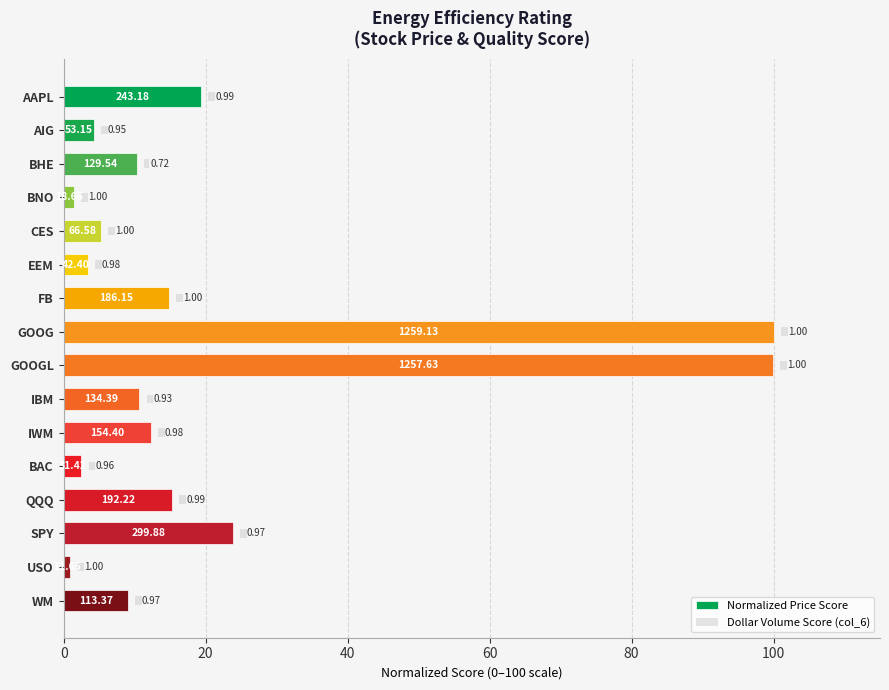

List the series in order of their overall mean, lowest first.

Dollar Volume Score (col_6), Normalized Price Score